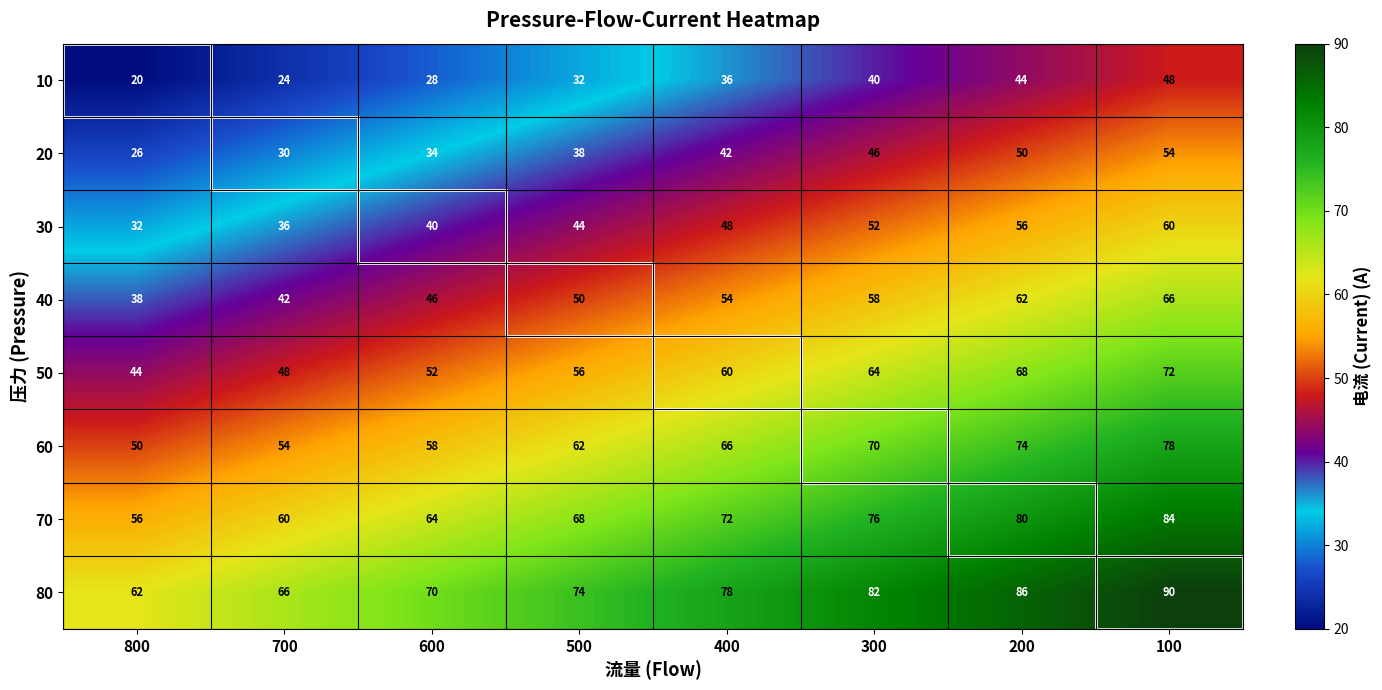

The value of 70 at 400 is 97. True or false?

False